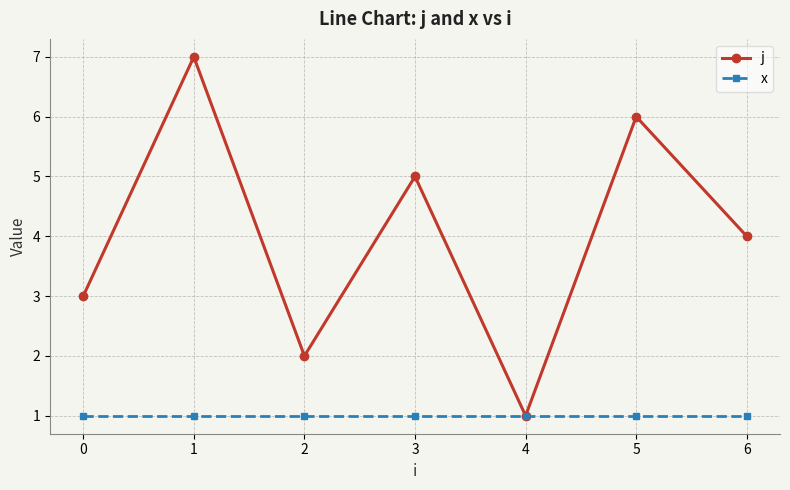

Does the chart display data point markers on the line(s)?

Yes